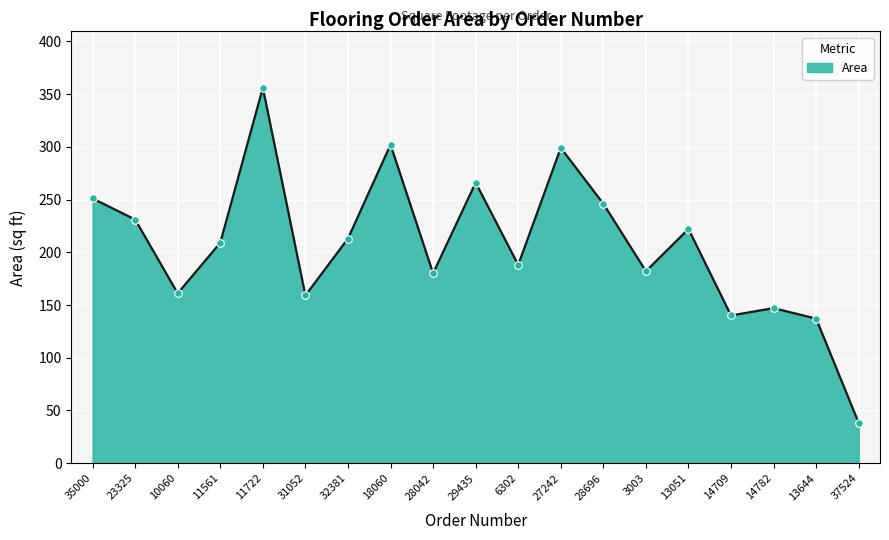

What is the label of the 12th point from the left?

27242